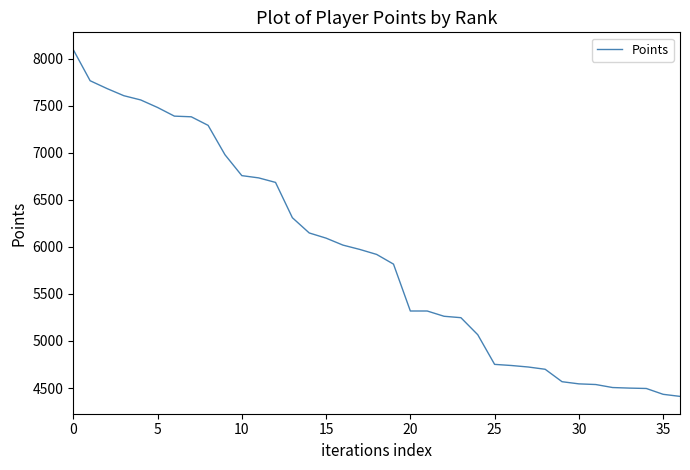

What is the maximum value shown in the chart?

8094